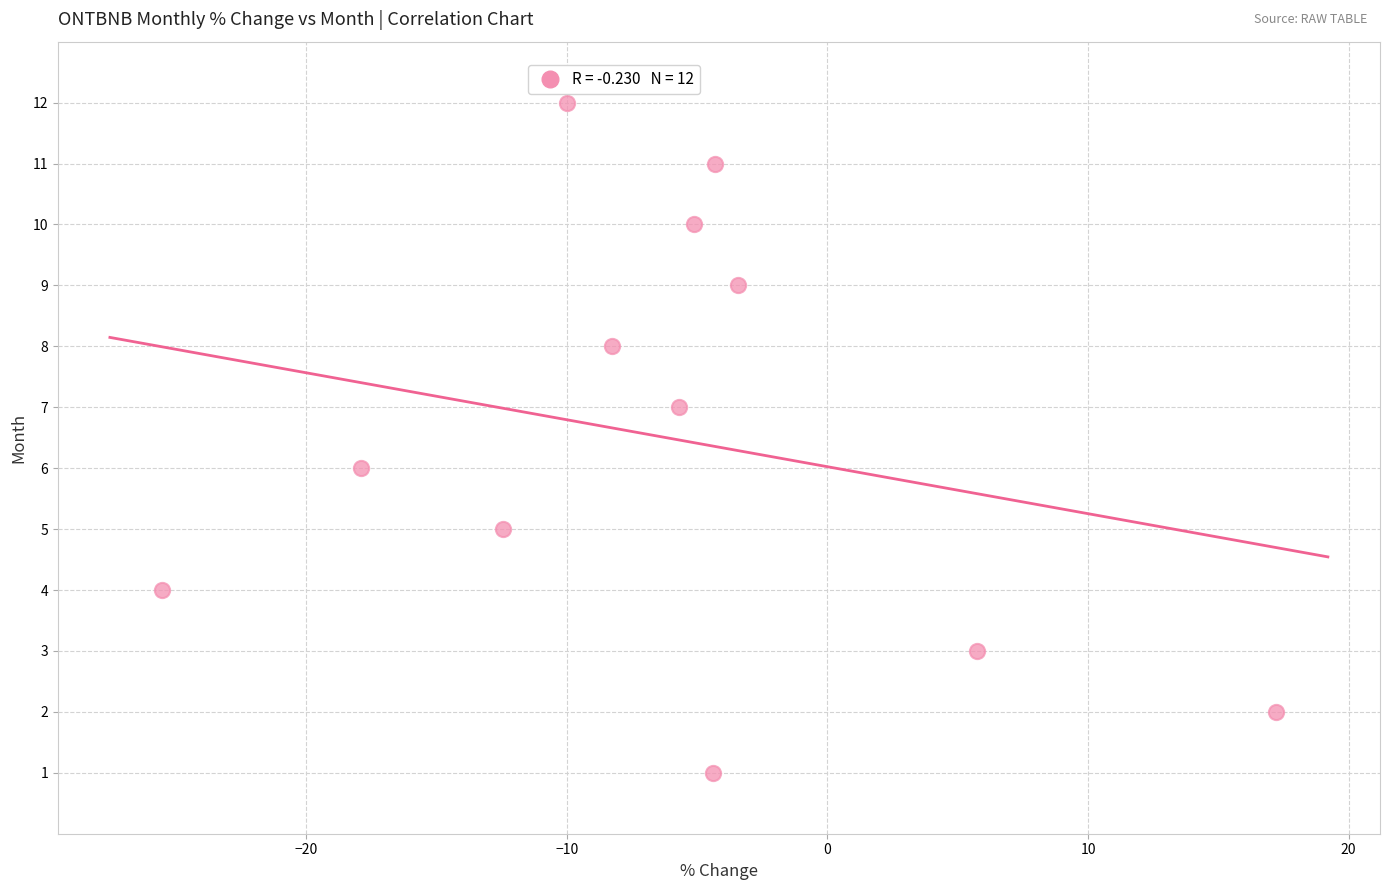

What is the range of Y values (max minus min)?

11